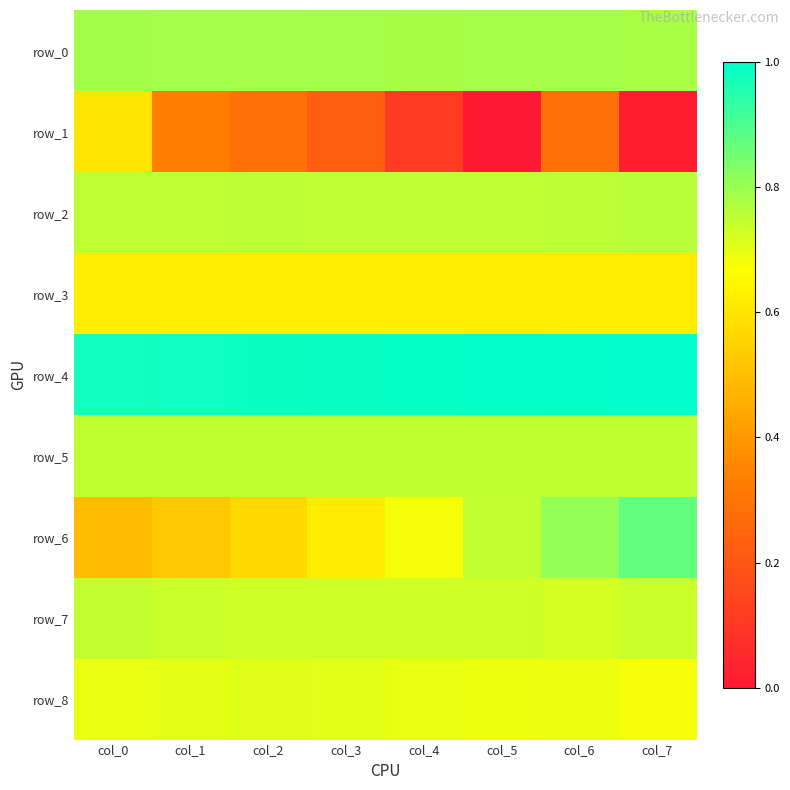

Which series has the widest spread of values?

row_1